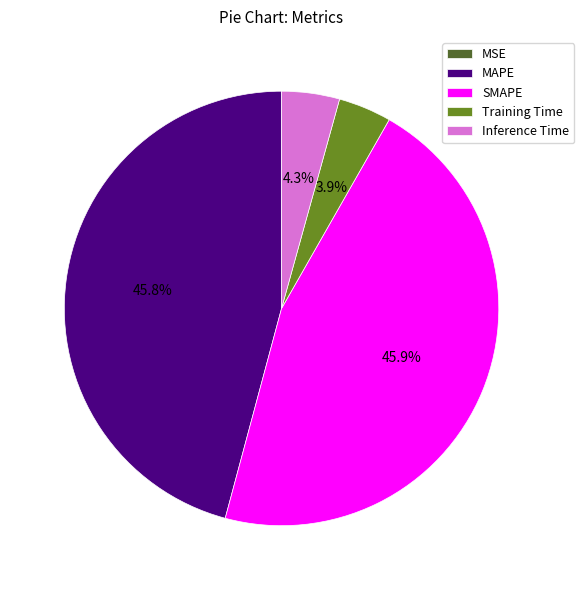

What portion of the pie excludes SMAPE?

54.1%